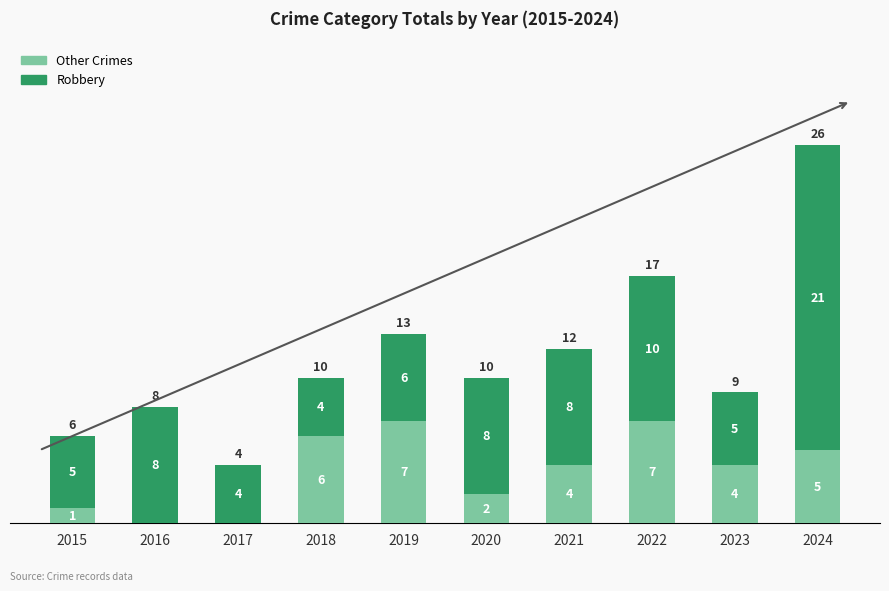

What is the highest value of the Other Crimes series?

7